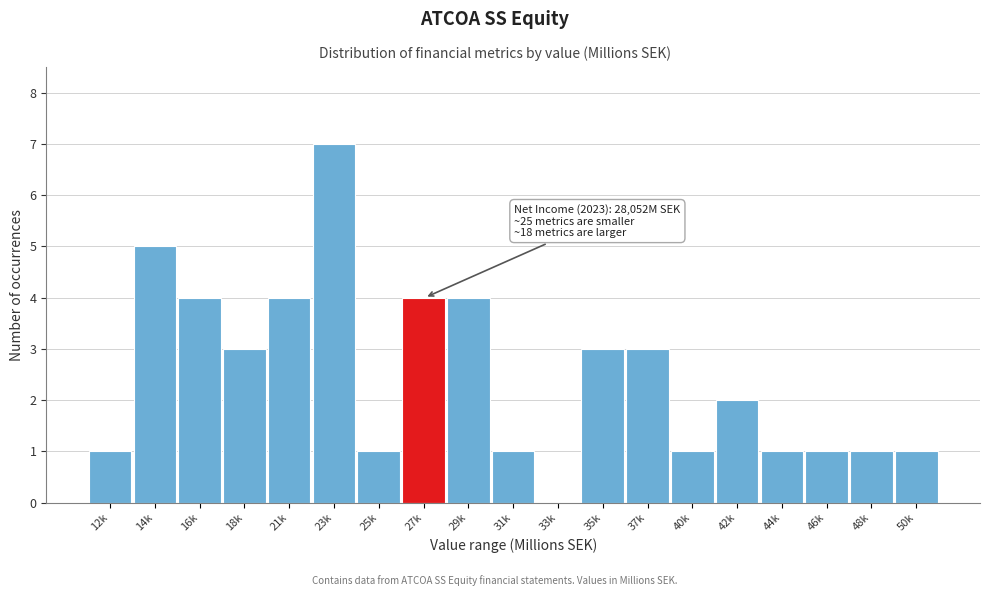

Reading left to right, transcribe all the data shown in this chart.

12k=1	14k=5	16k=4	18k=3	21k=4	23k=7	25k=1	27k=4	29k=4	31k=1	33k=0	35k=3	37k=3	40k=1	42k=2	44k=1	46k=1	48k=1	50k=1